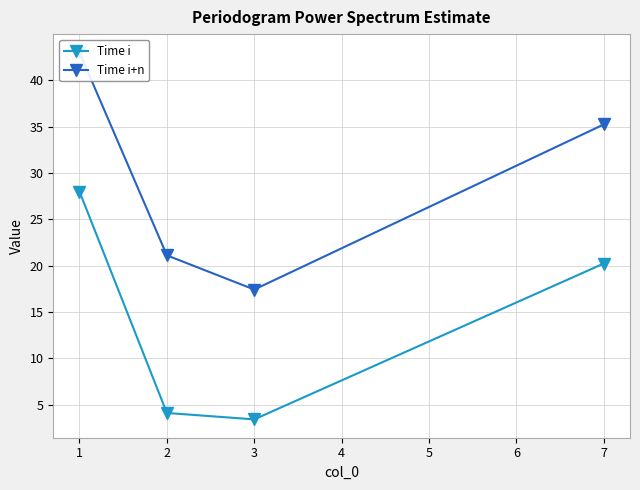

At how many categories does at least one series exceed 15?

4